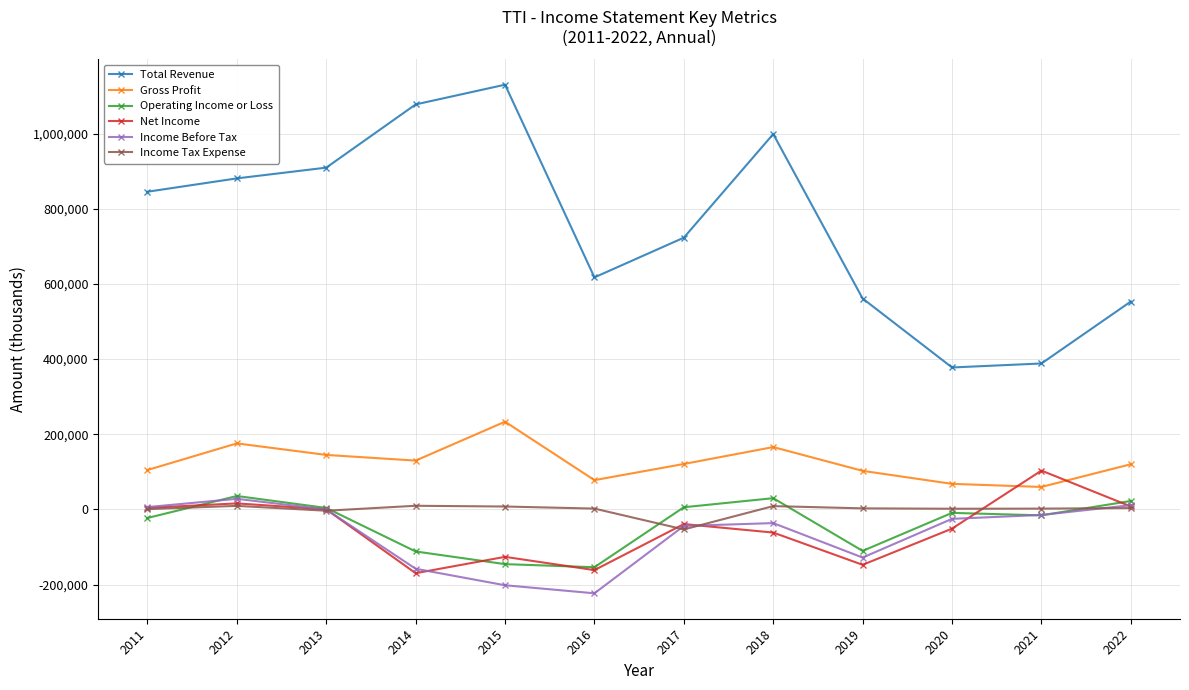

What is the value of the Net Income point at the 8th from the left?

-61600